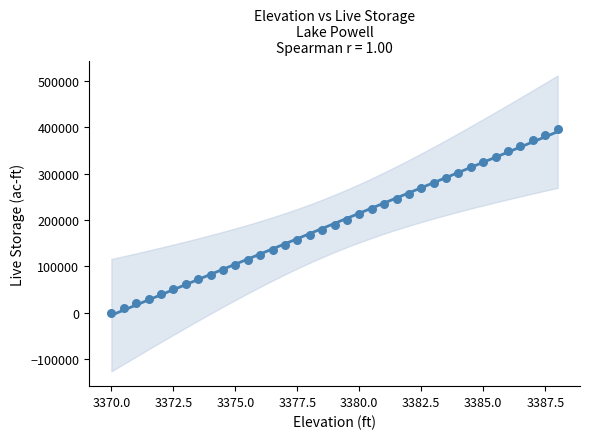

What is the range of X values (max minus min)?

18.0